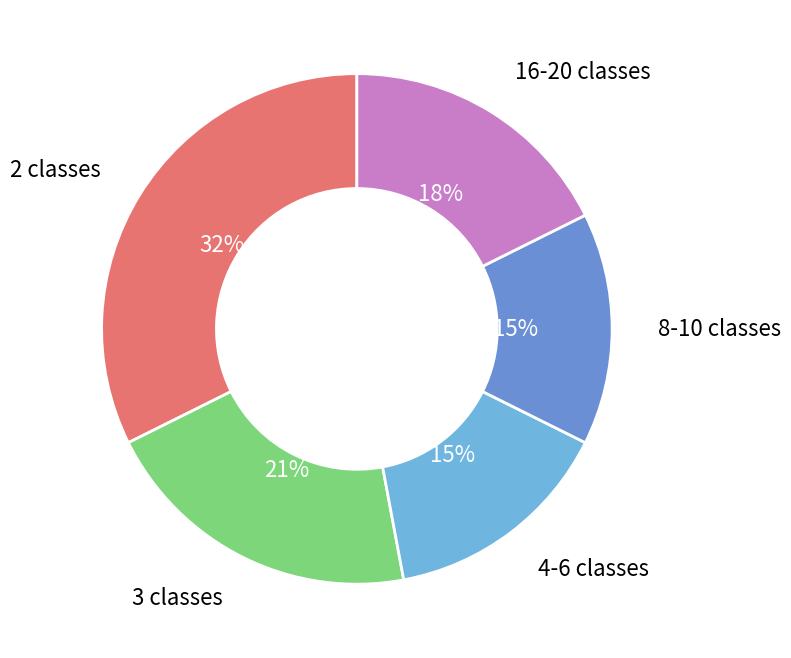

To the nearest percent, what is the average slice percentage?

20%